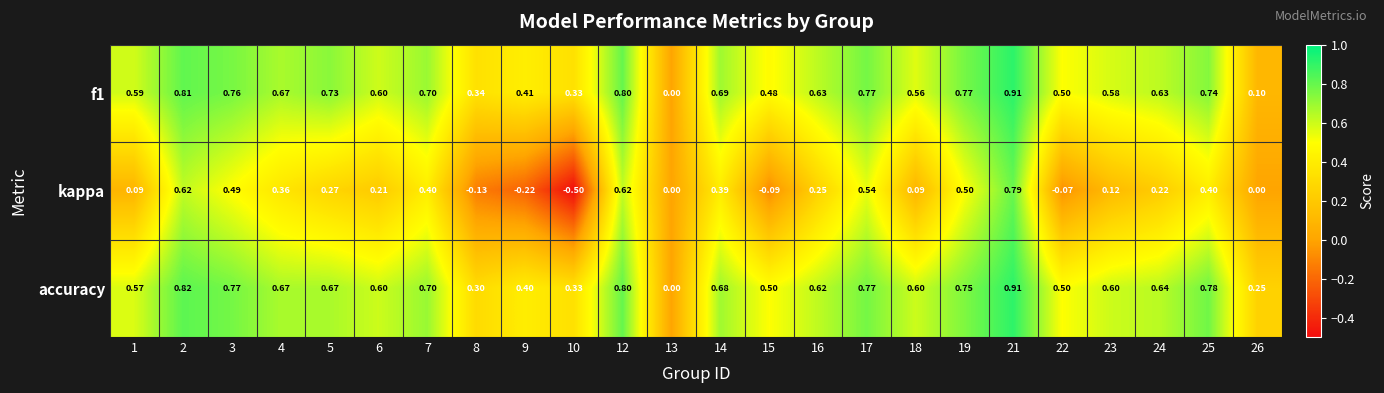

Is the value of f1 at 7 greater than the value of accuracy at 21?

No